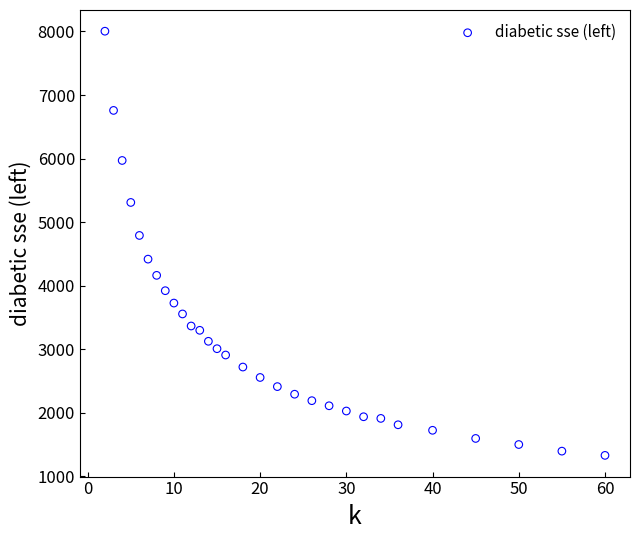

What Y value in the scatter plot is closest to 4667?

4791.1